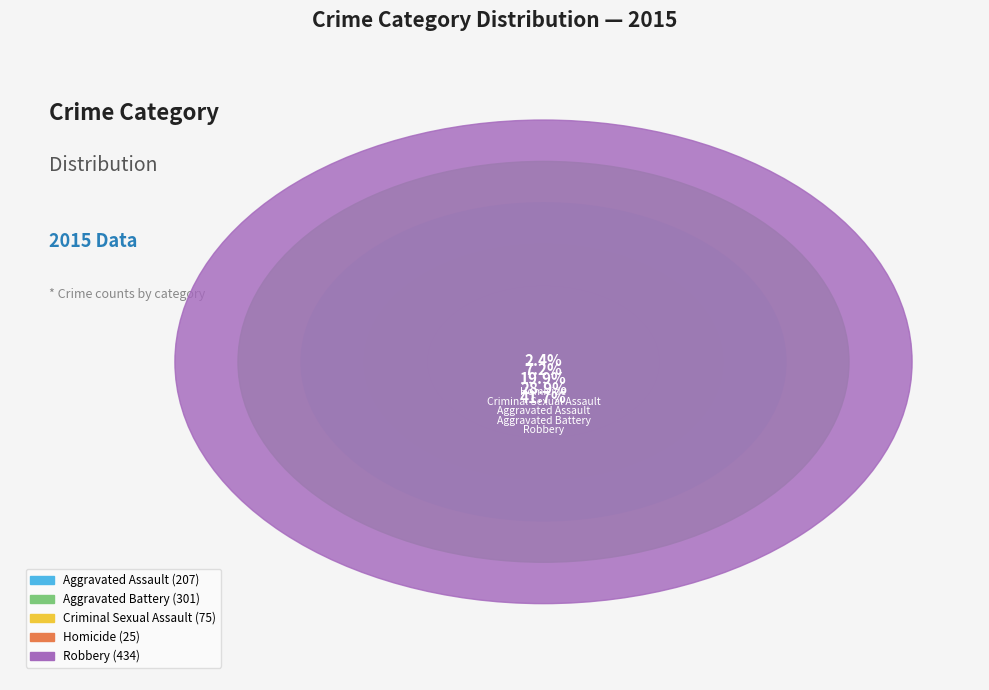

Between Robbery and Aggravated Battery, which is larger?

Robbery